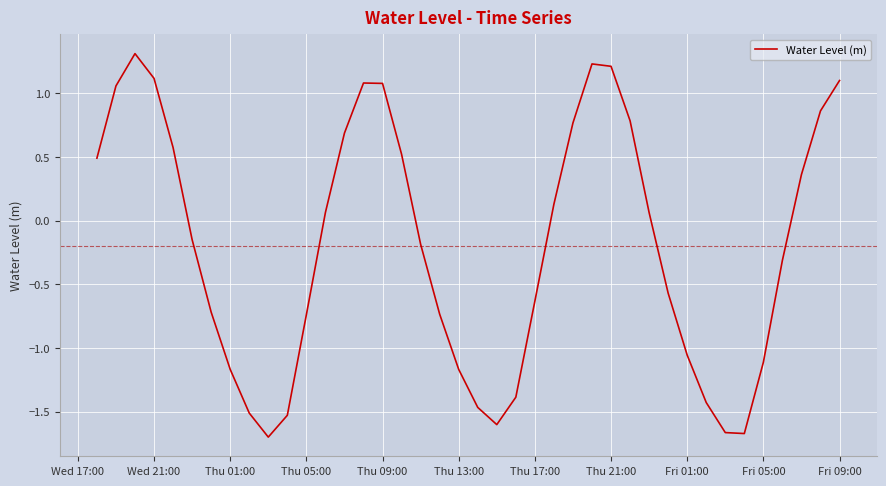

What is the maximum value shown in the chart?

1.3